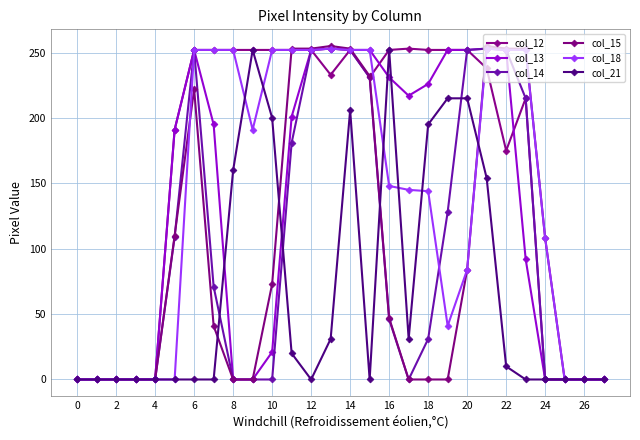

Reading left to right, what are all the values shown in this chart?

col_12: 0	0	0	0	0	191	252	252	252	252	252	252	252	233	252	231	252	253	252	252	252	238	175	215	0	0	0	0
col_13: 0	0	0	0	0	191	252	195	0	0	21	201	252	253	252	252	231	217	226	252	252	253	252	92	0	0	0	0
col_14: 0	0	0	0	0	109	252	71	0	0	0	181	252	253	252	231	46	0	31	128	252	253	252	215	0	0	0	0
col_15: 0	0	0	0	0	110	222	41	0	0	73	253	253	255	253	232	47	0	0	0	84	255	253	253	108	0	0	0
col_18: 0	0	0	0	0	0	252	252	252	191	252	252	252	253	252	252	148	145	144	41	84	253	252	252	108	0	0	0
col_21: 0	0	0	0	0	0	0	0	160	252	200	20	0	31	206	0	252	31	195	215	215	154	10	0	0	0	0	0